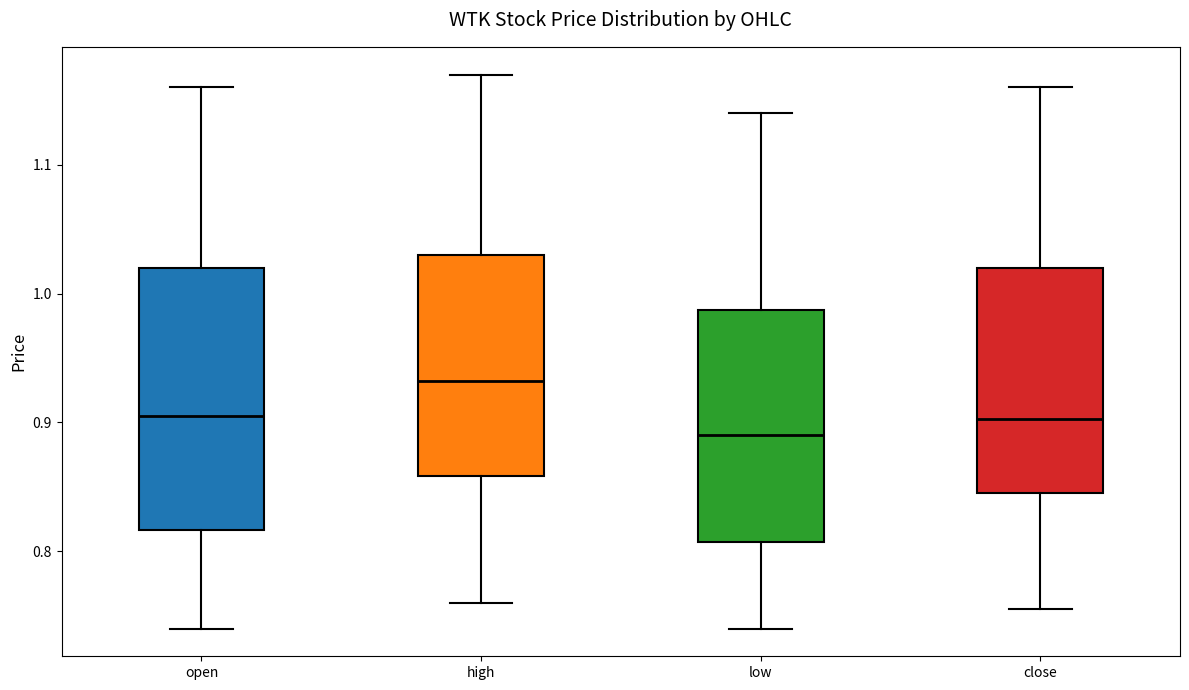

Reading left to right, transcribe this box plot: for each box, give where its median line is, the range the box spans, and where its two whiskers end, as read against the y-axis. The values are not printed on the chart, so give them approximately, as read against the axis.

open: median 0.91, box 0.82 to 1.02, whiskers 0.74 to 1.16
high: median 0.93, box 0.86 to 1.03, whiskers 0.76 to 1.17
low: median 0.89, box 0.81 to 0.99, whiskers 0.74 to 1.14
close: median 0.90, box 0.85 to 1.02, whiskers 0.76 to 1.16